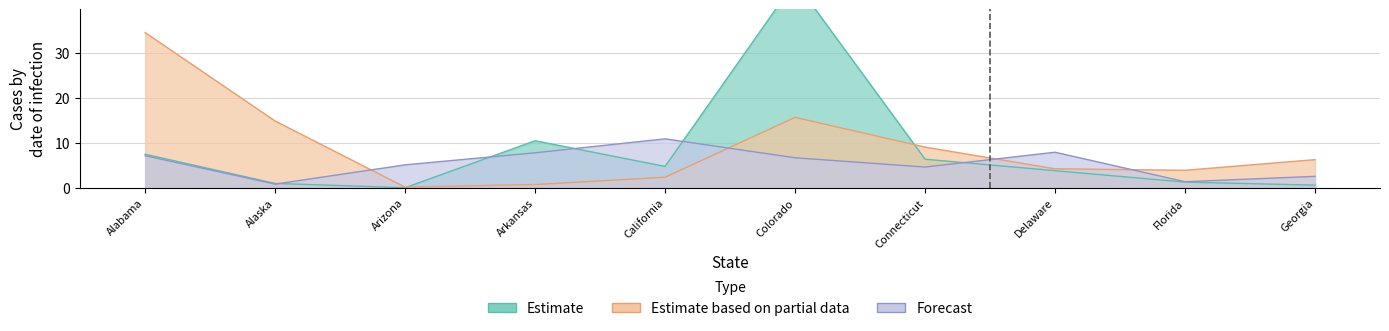

Does the chart display data point markers on the line(s)?

No